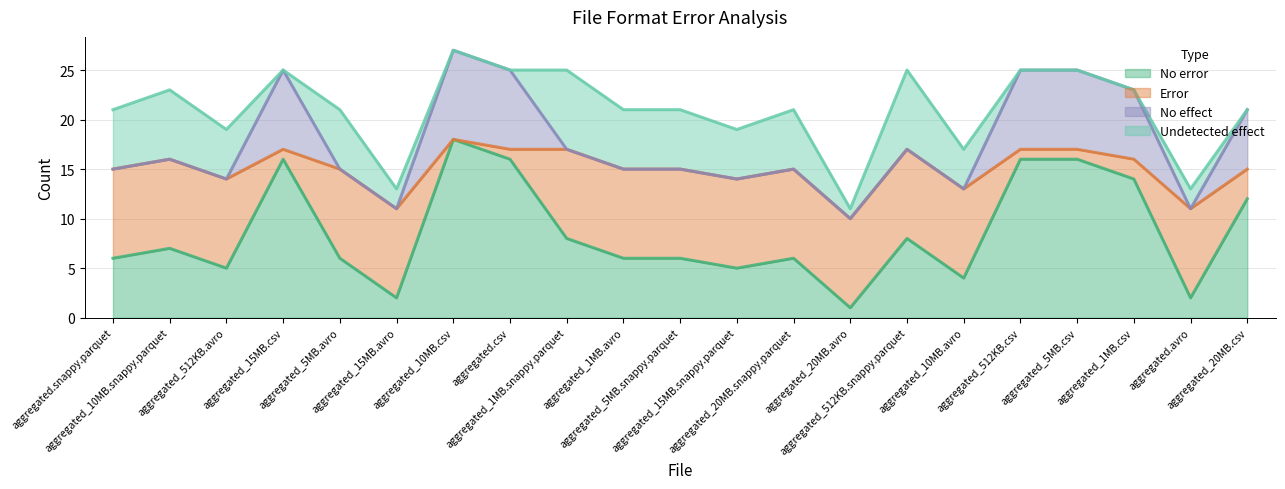

What is the average value of the No effect series?

3